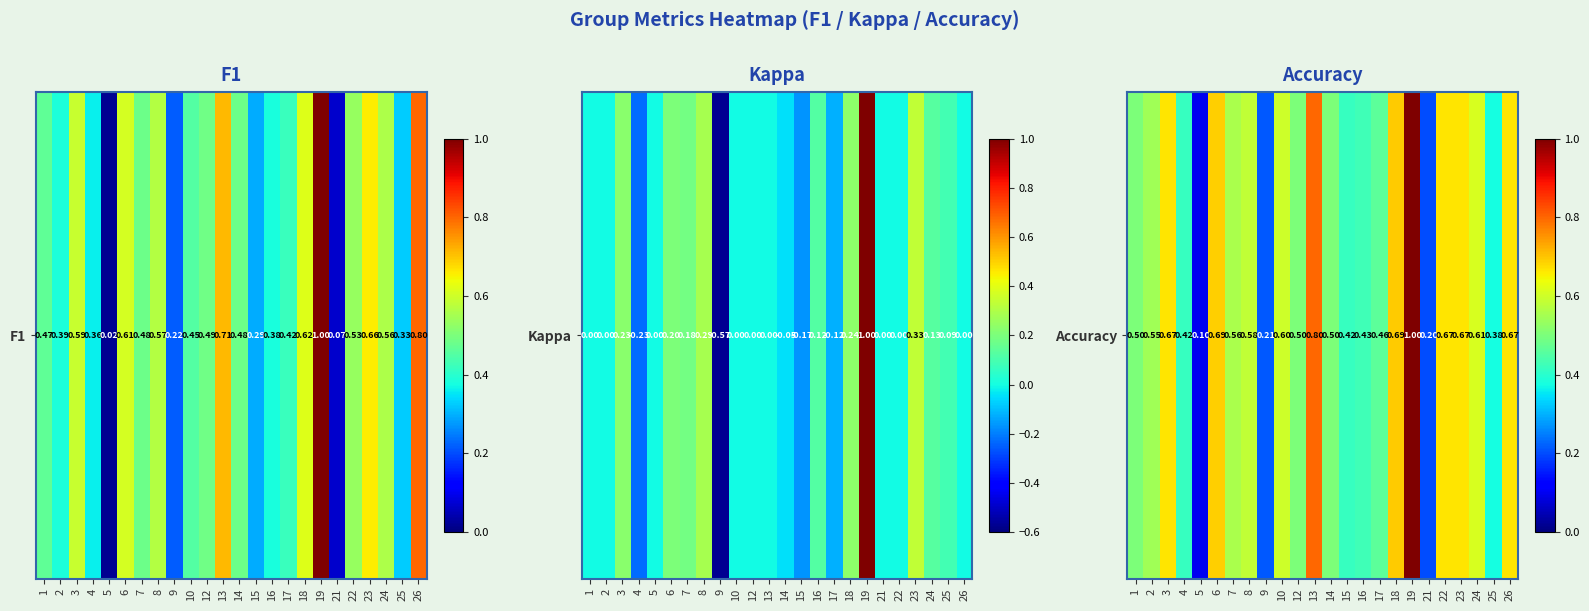

The value at 8 is 0.6. True or false?

True